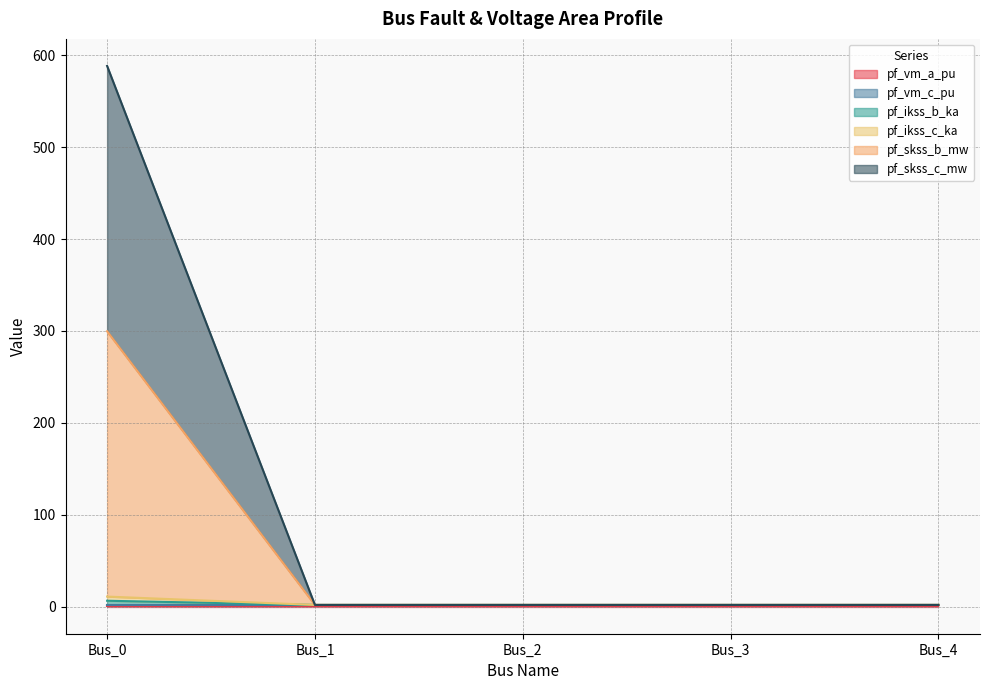

What is the lowest value of the pf_skss_c_mw series?

1.9